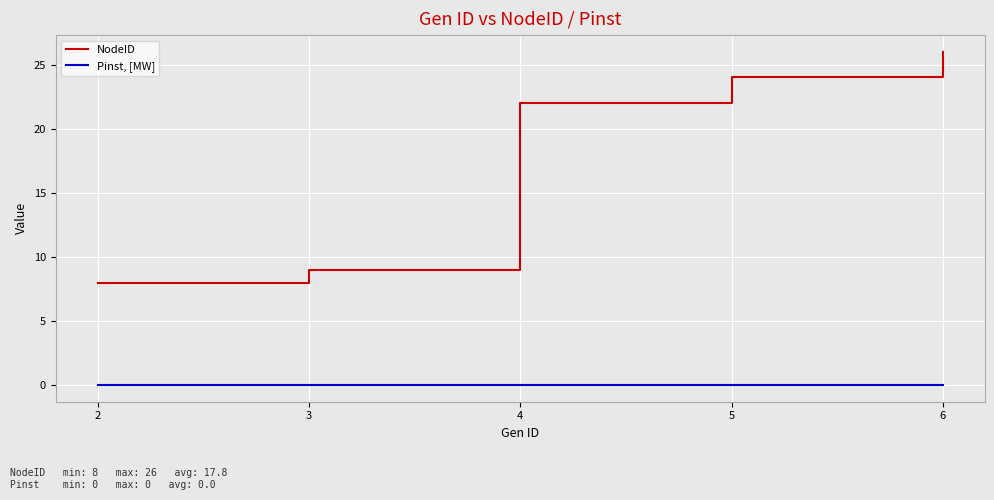

How many distinct data groups are displayed?

2